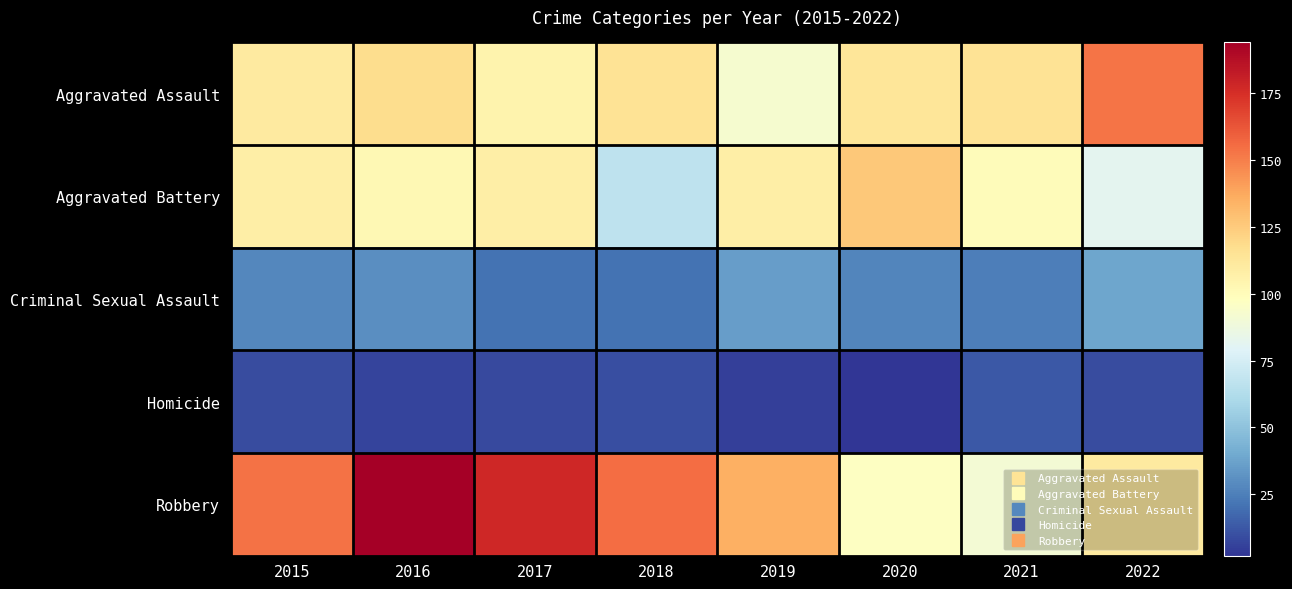

Which label corresponds to the largest value in the chart?

2016